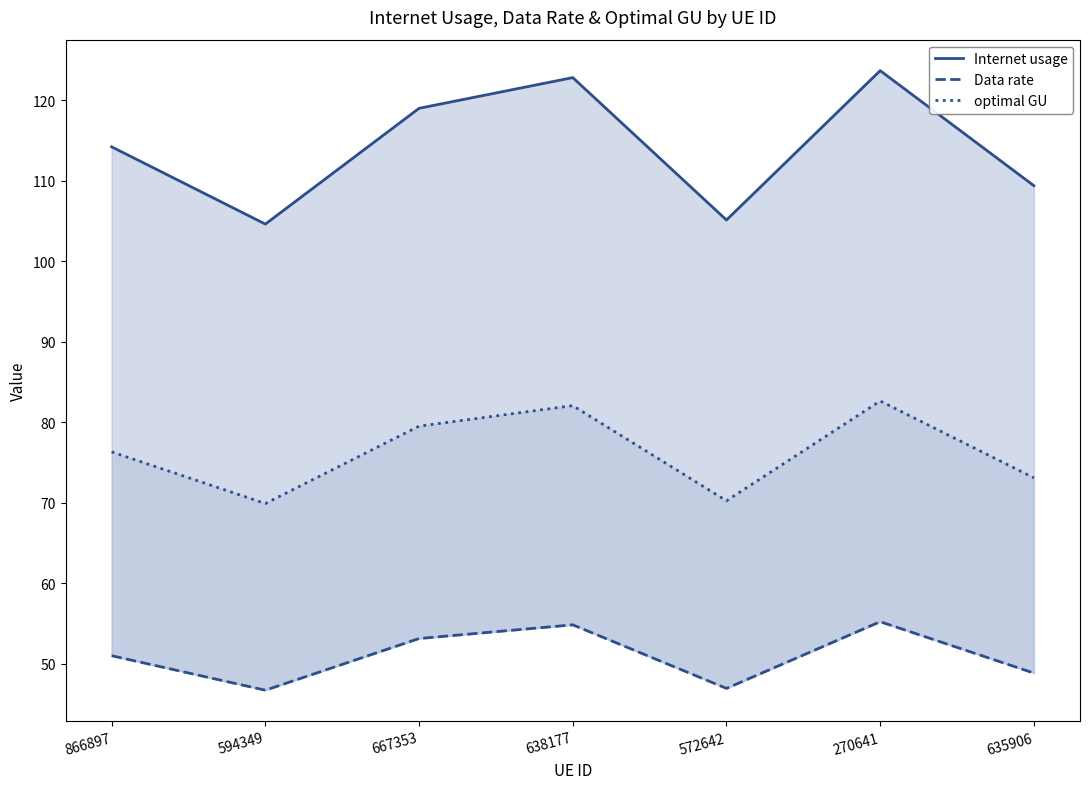

How many interior local peaks does the Data rate series have?

2